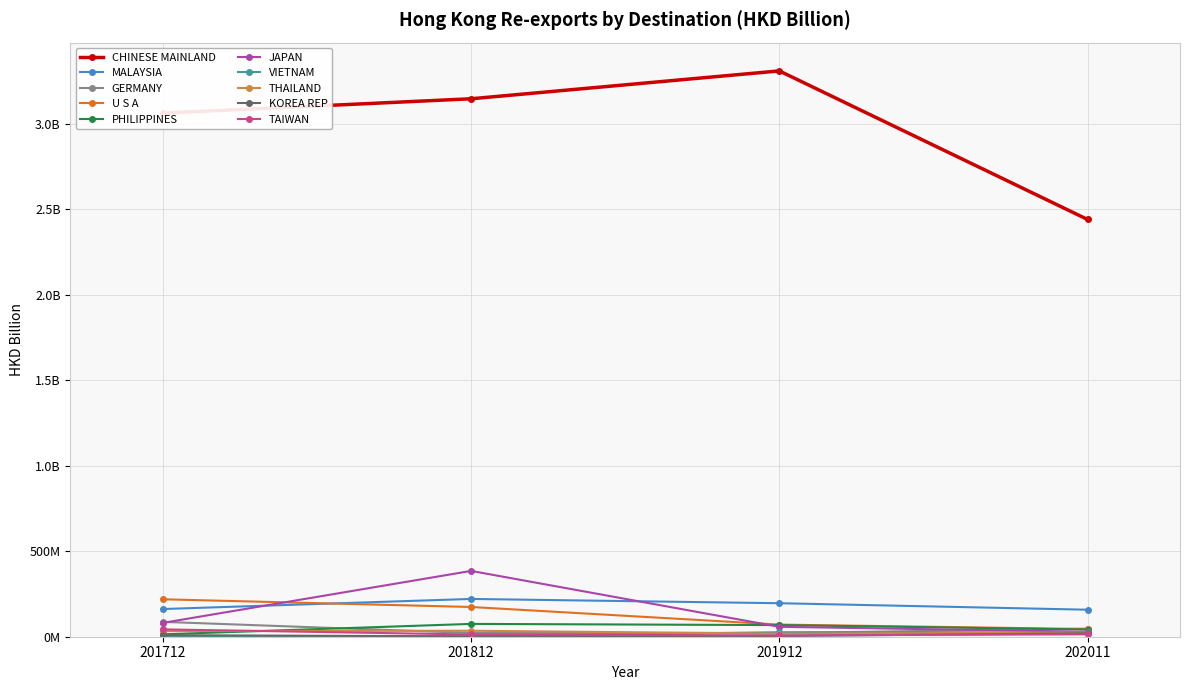

What is the maximum value shown in the chart?

3.3